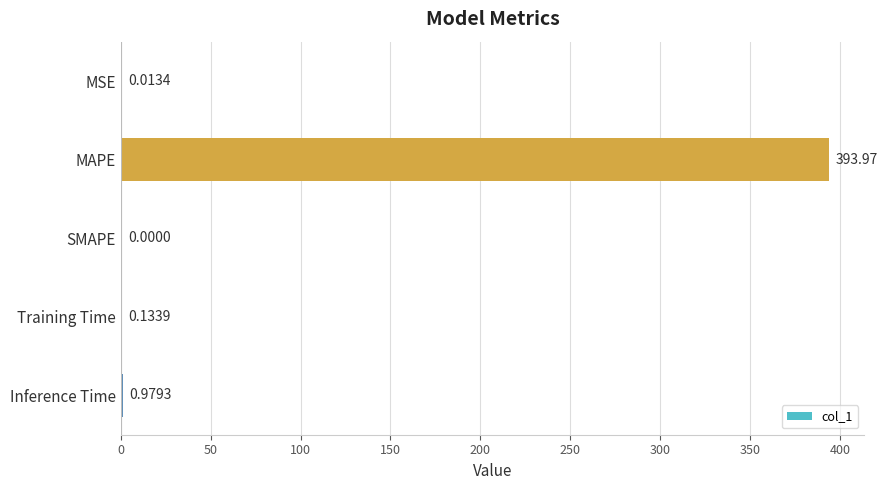

At which category does the chart reach its peak across all series?

MAPE